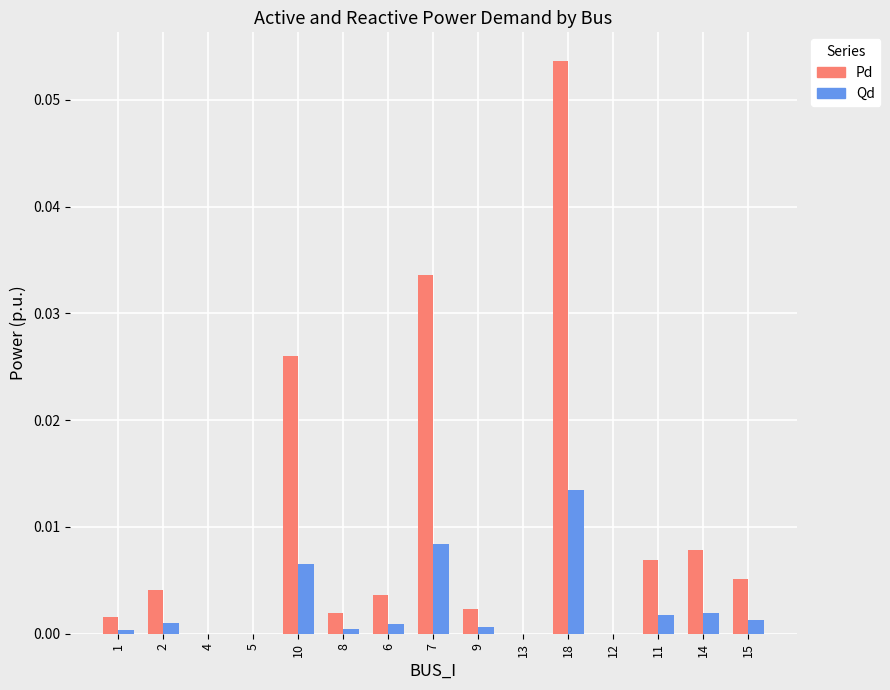

Which series changed the most between 1 and 6?

Pd